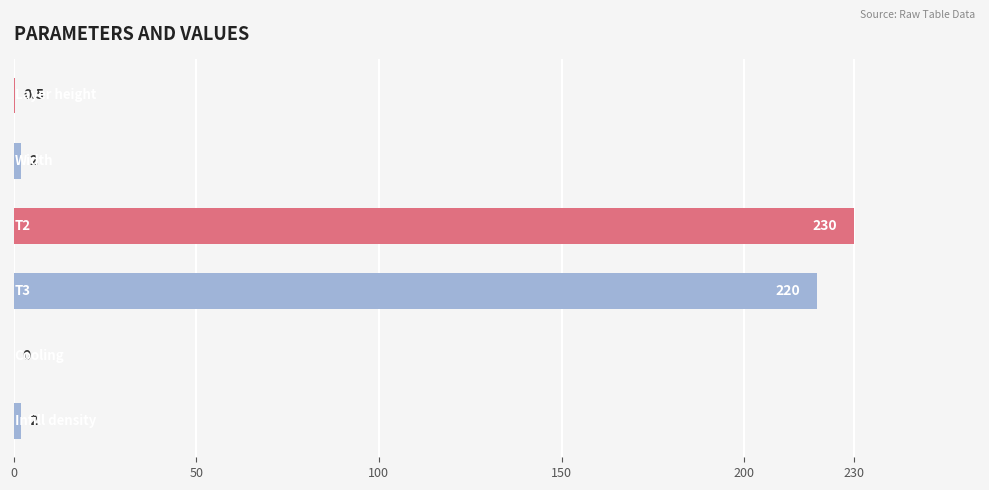

What is the average value?

75.8